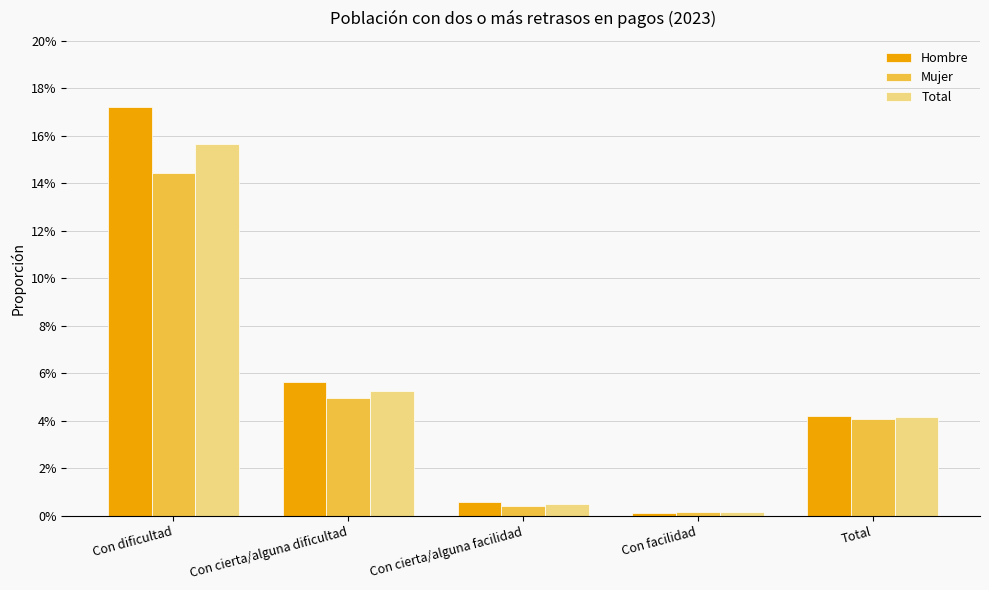

What is the label of the 1st bar from the right?

Total